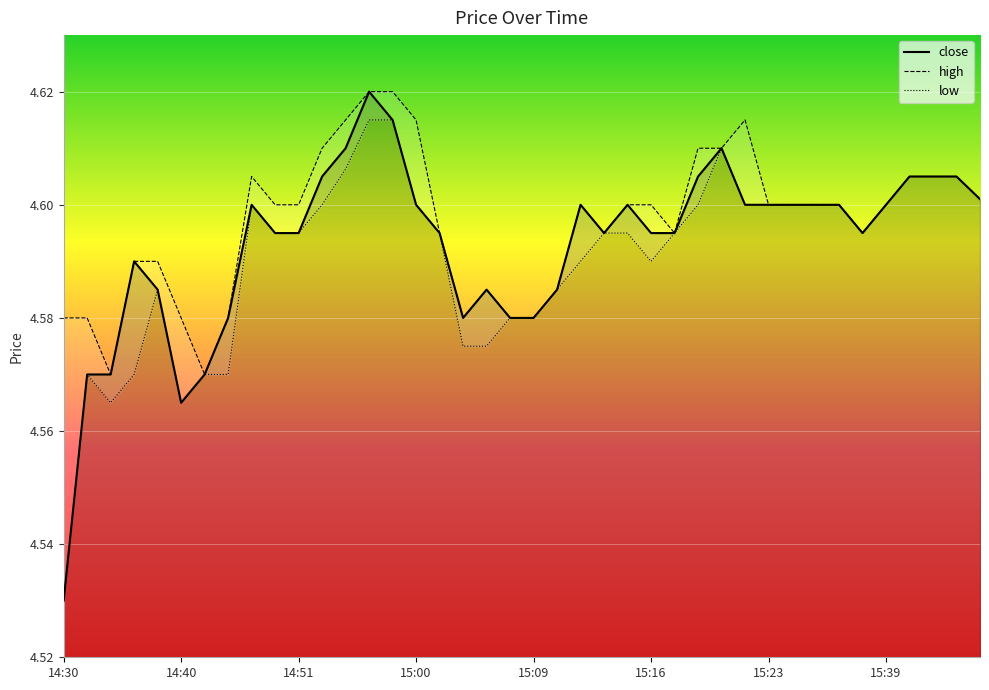

List the series in order of their peak value, lowest first.

low, close, high